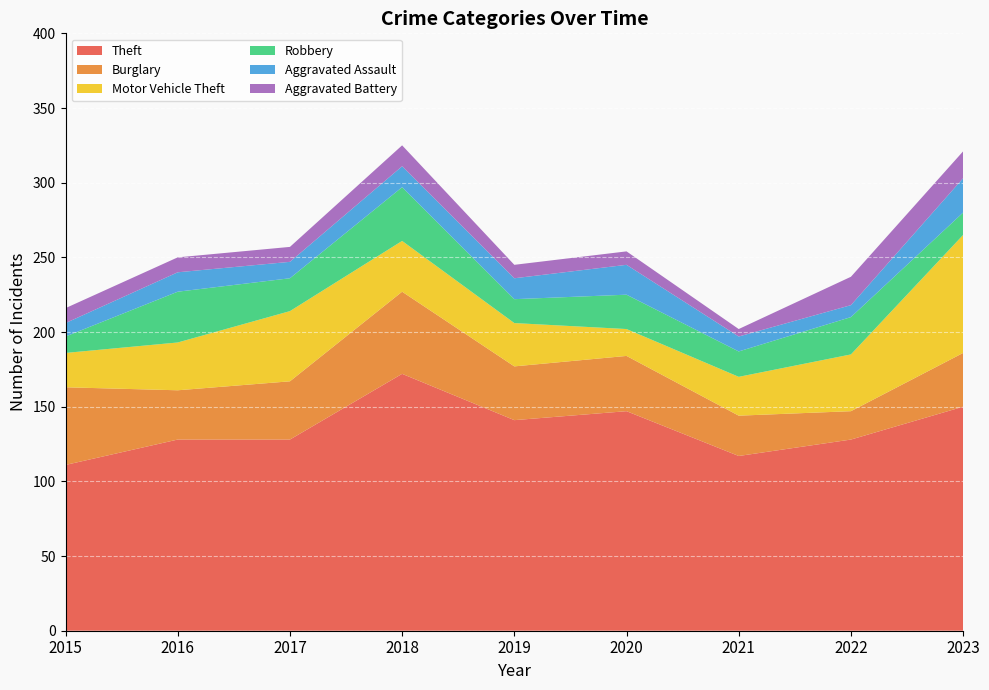

Reading left to right, what are all the values shown in this chart?

Theft: 111	128	128	172	141	147	117	128	150
Burglary: 52	33	39	55	36	37	27	19	36
Motor Vehicle Theft: 23	32	47	34	29	18	26	38	79
Robbery: 11	34	22	36	16	23	17	25	15
Aggravated Assault: 9	13	11	14	14	20	10	8	23
Aggravated Battery: 10	10	10	14	9	9	5	19	18